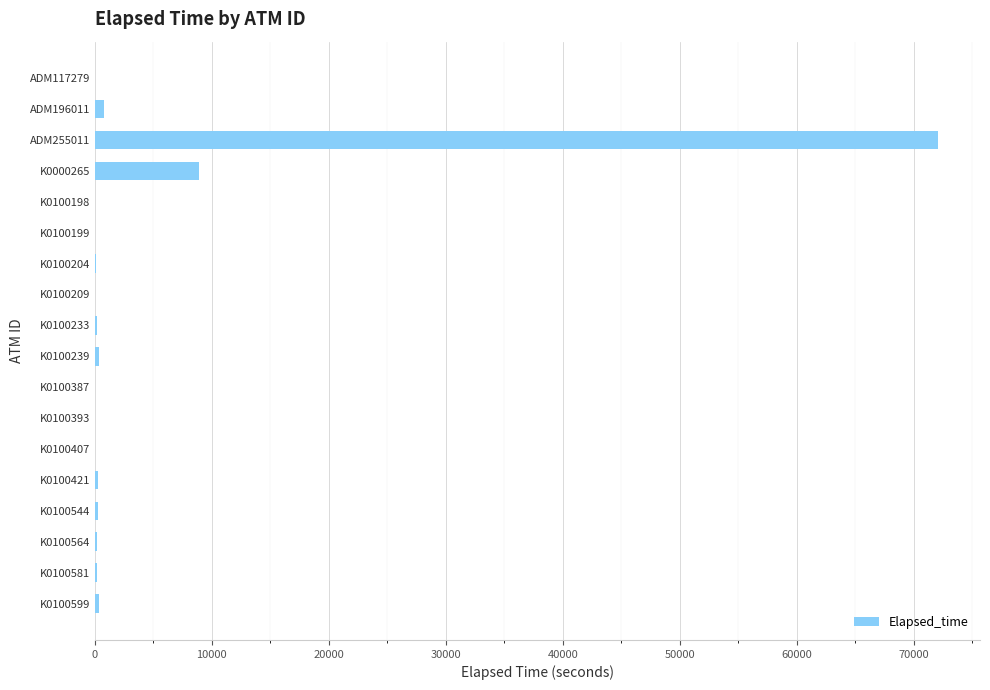

Which category has the highest value across all series?

ADM255011